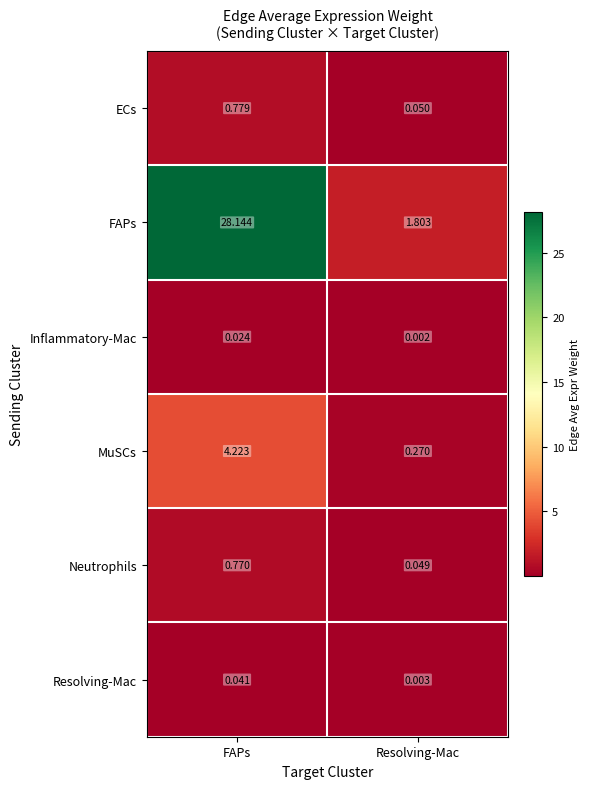

How many distinct data groups are displayed?

6